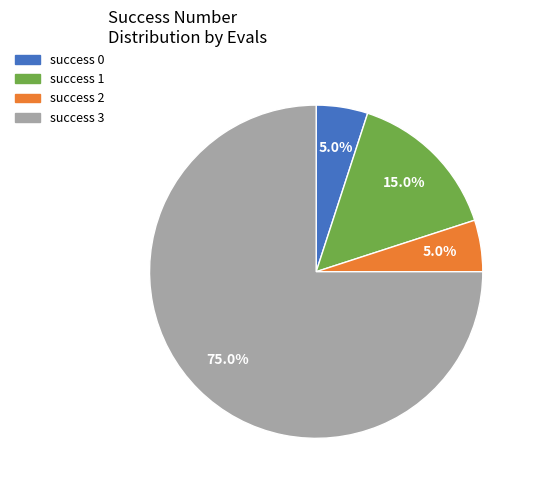

Does any single category account for the majority?

Yes